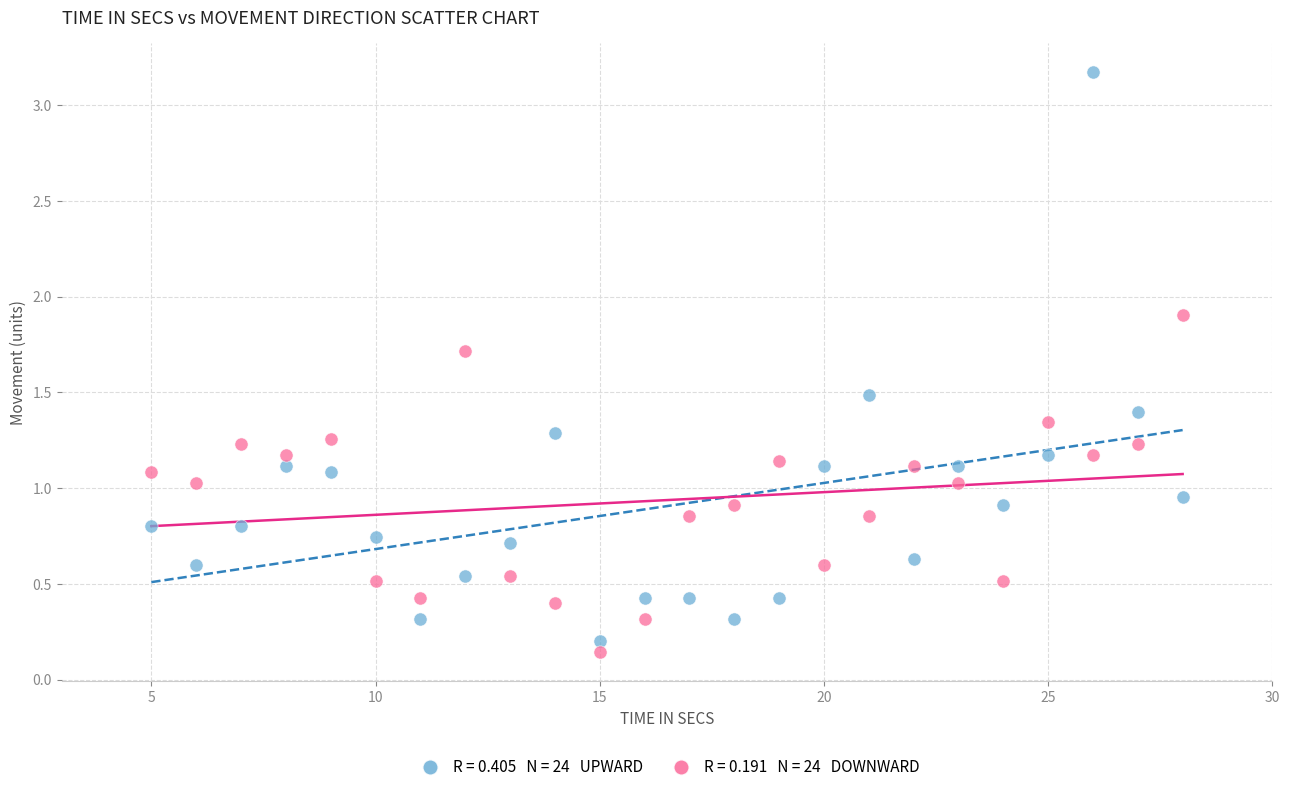

Across all data points, what is the range of X values (max minus min)?

23.0